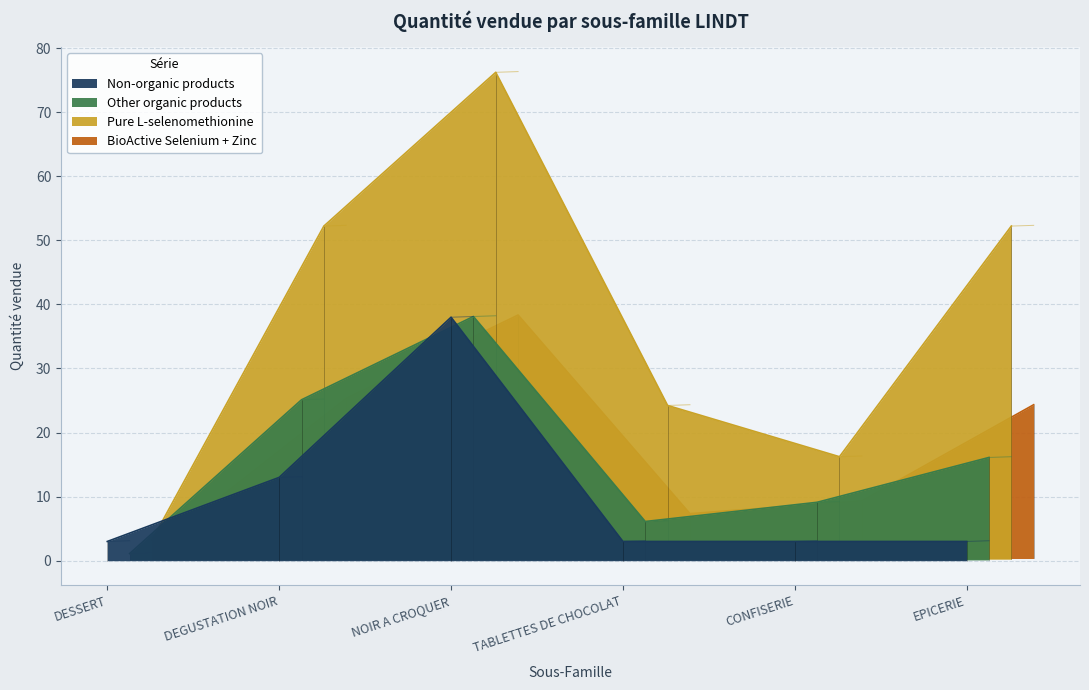

Between CONFISERIE and DEGUSTATION NOIR, which is larger?

DEGUSTATION NOIR